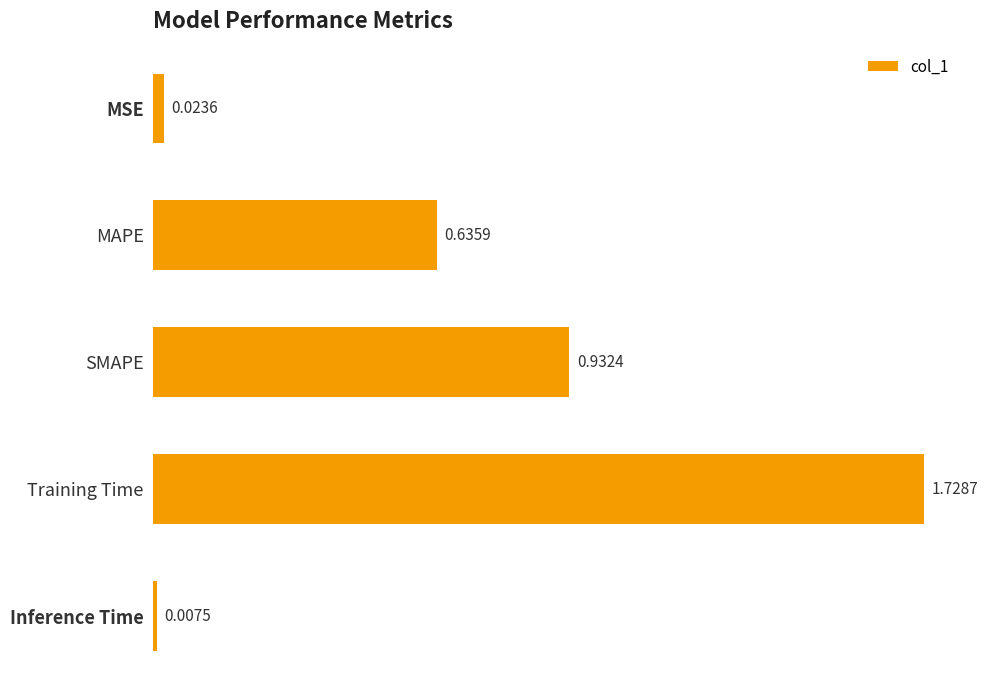

What is the average value?

0.7